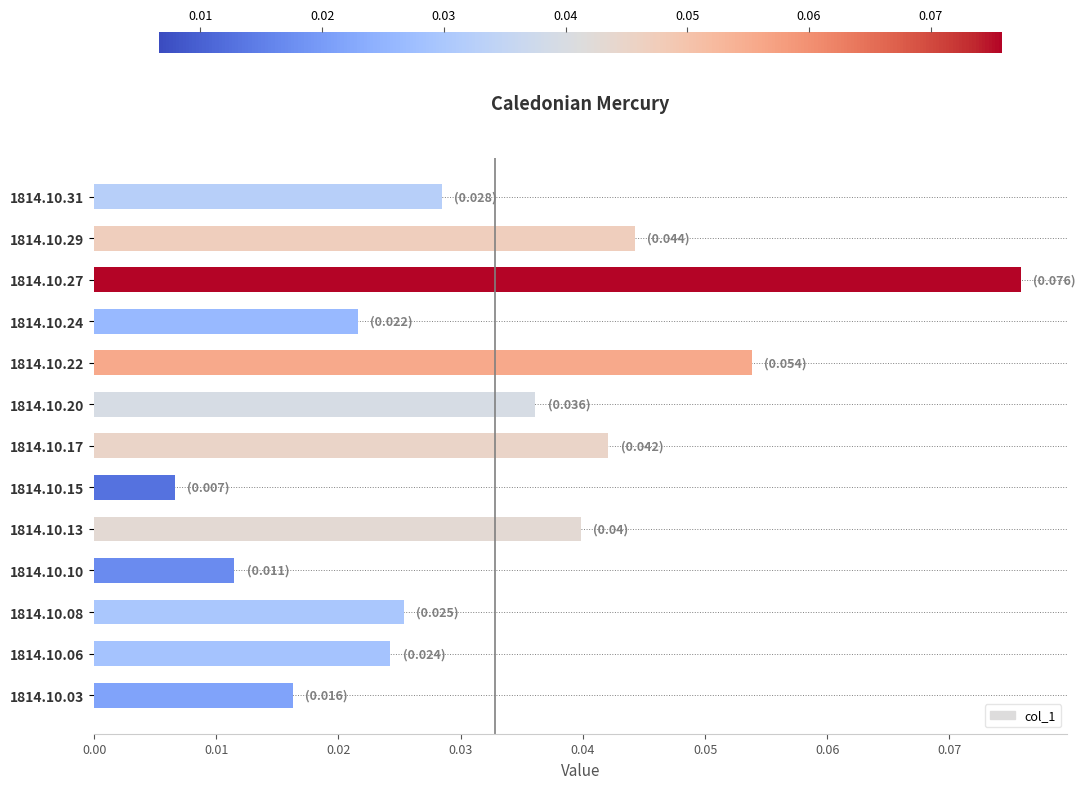

Which has a higher value, 1814.10.17 or 1814.10.31?

1814.10.17